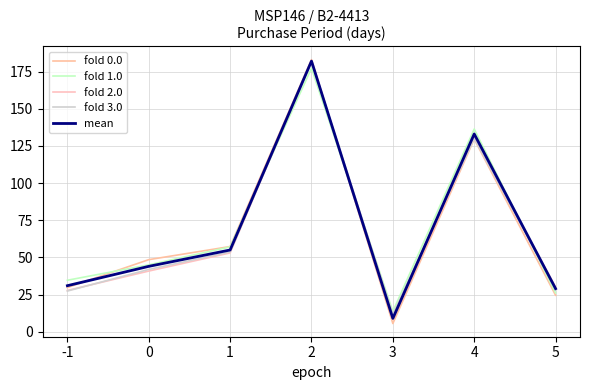

True or false: fold 1.0 and mean cross at least once.

True